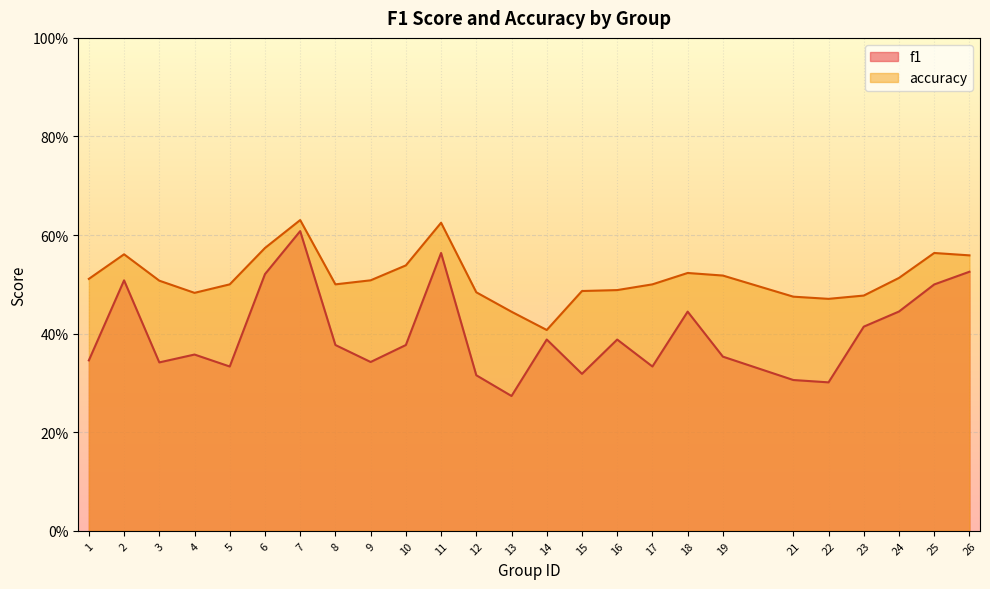

Which label corresponds to the smallest value in the chart?

13